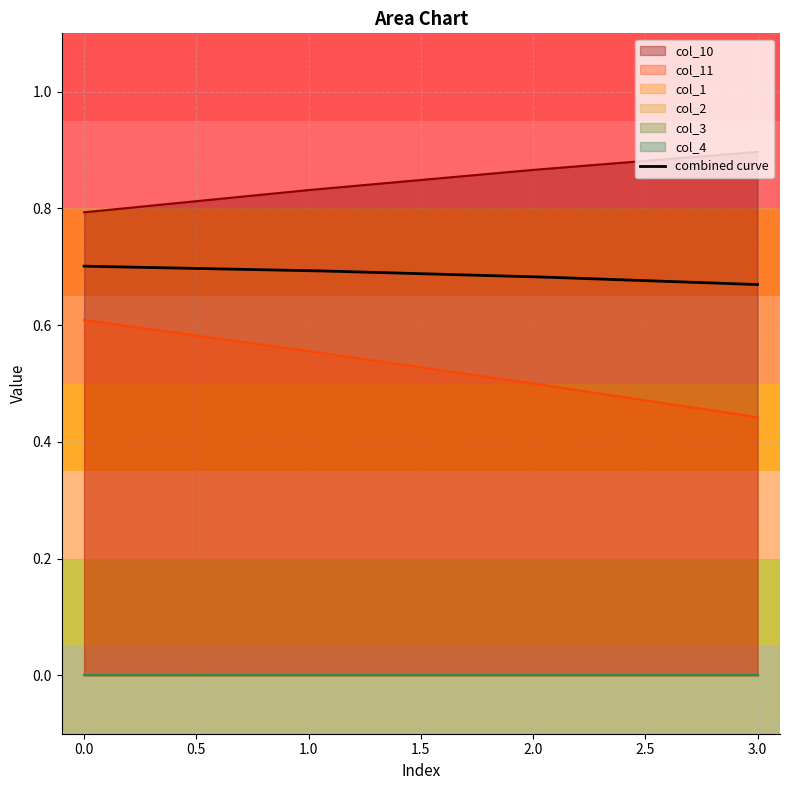

True or false: col_1 and col_2 intersect in this chart.

False